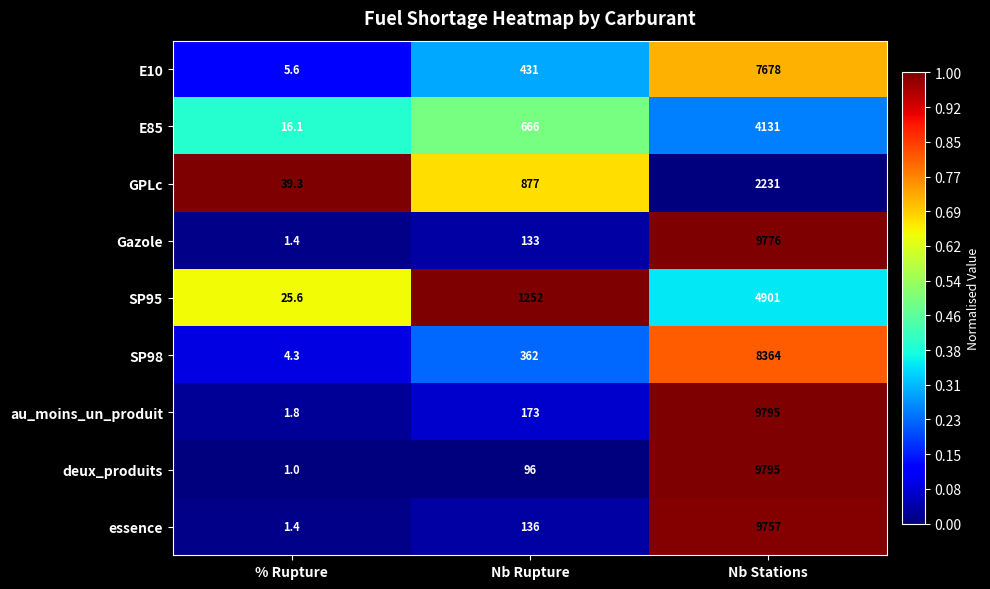

Which series has the widest spread of values?

deux_produits